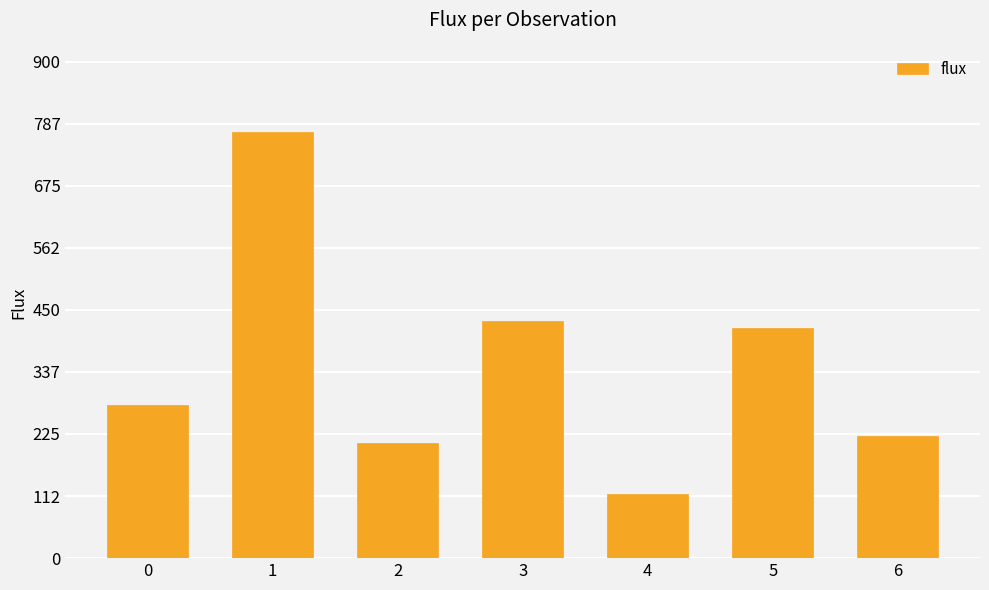

What is the value of the 4th bar from the left?

430.5